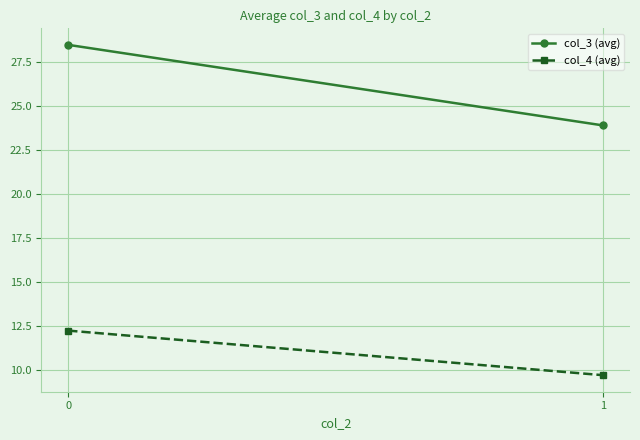

What is the difference between the maximum and minimum values in the col_4 (avg) series?

2.5